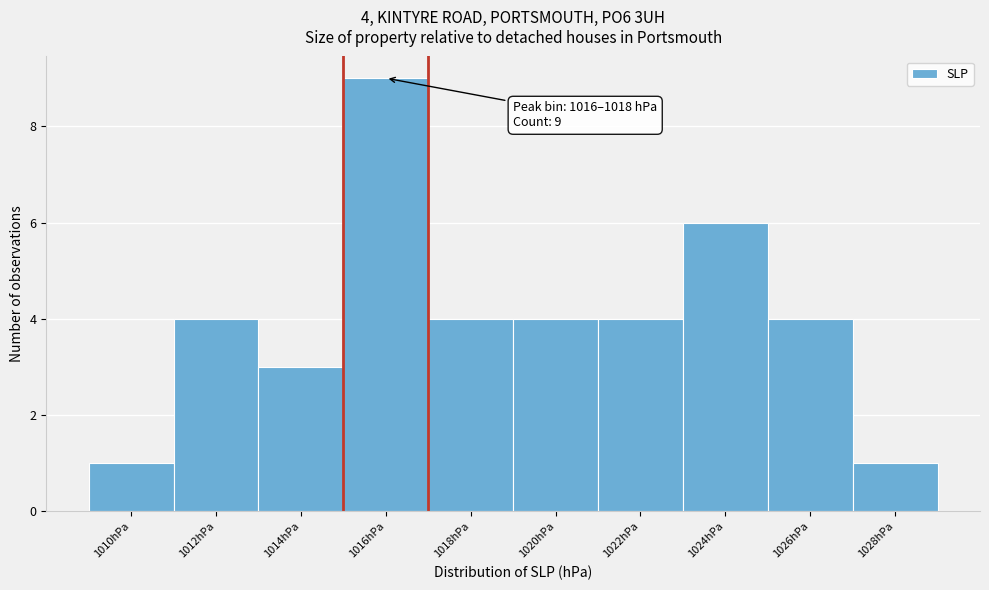

Reading left to right, extract all data points from this chart.

1	4	3	9	4	4	4	6	4	1